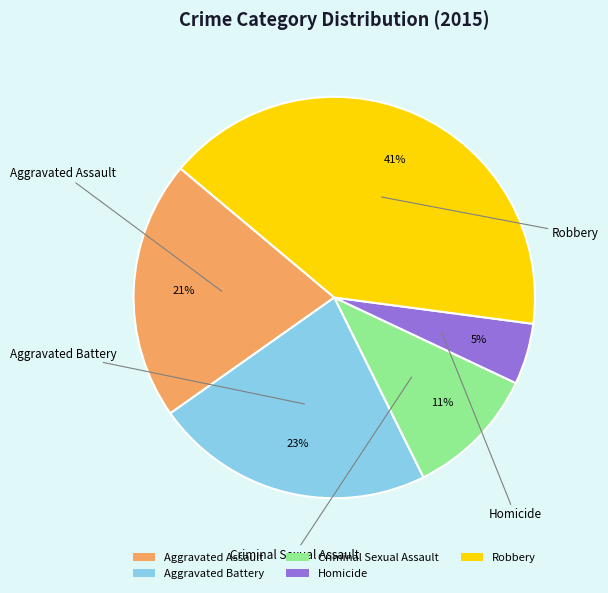

To the nearest percent, what is the difference between the largest and smallest slice percentages?

36%